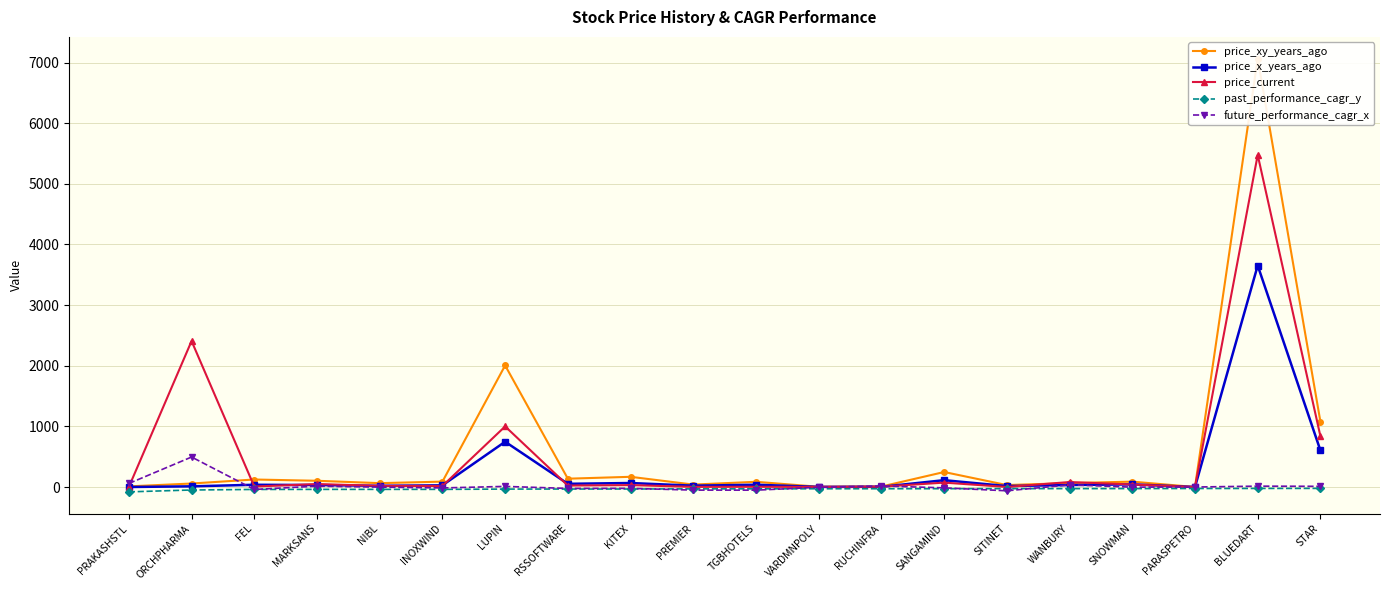

What is the difference between the price_x_years_ago values at PREMIER and LUPIN?

724.9